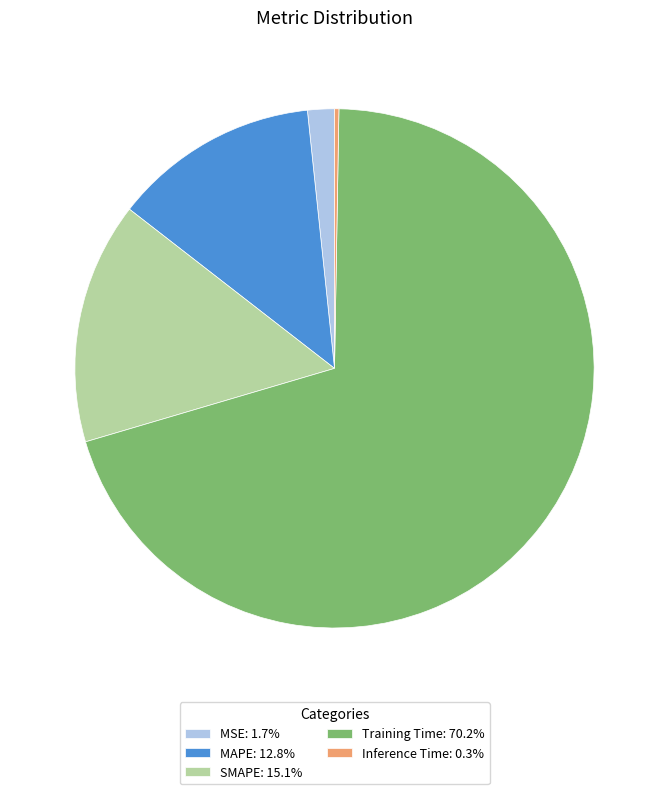

Is there a majority slice in this chart?

Yes